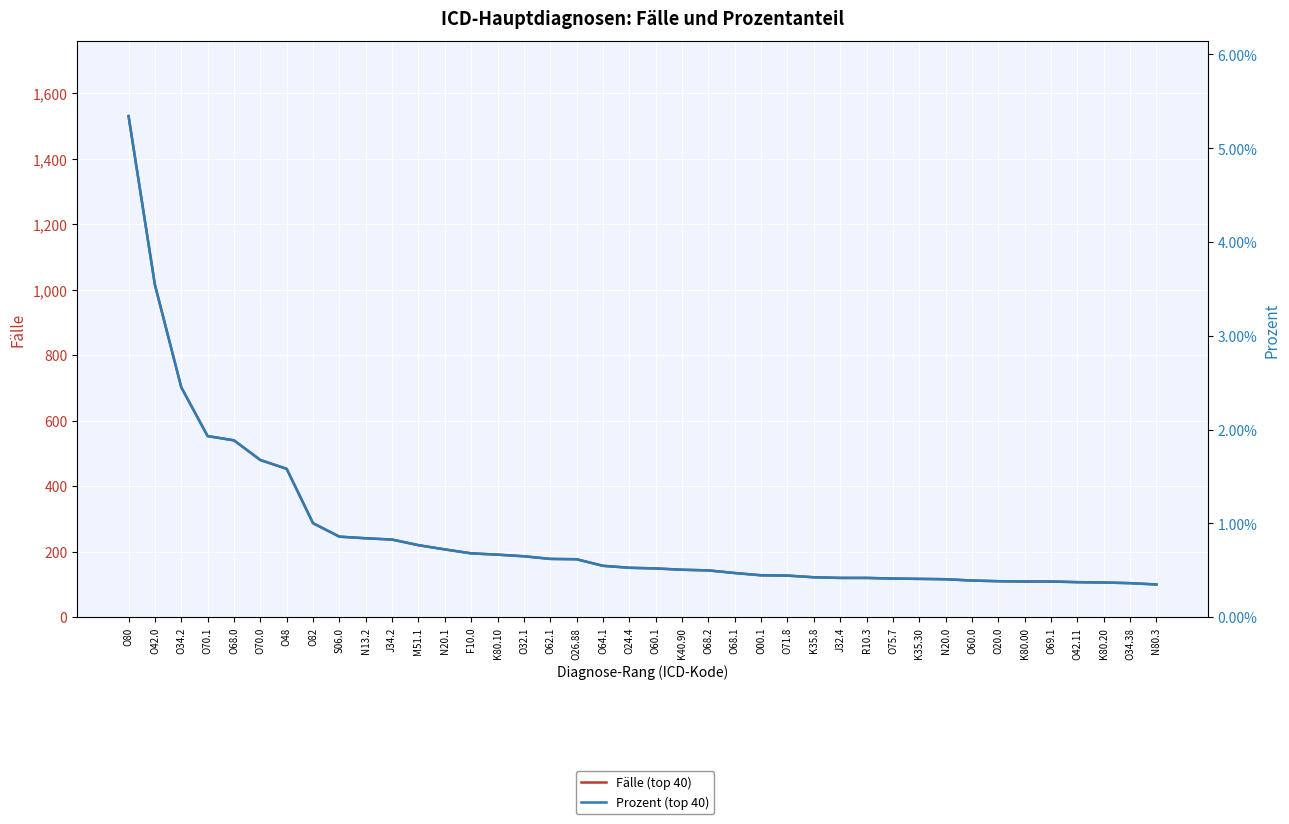

What is the greatest value displayed?

1530.0